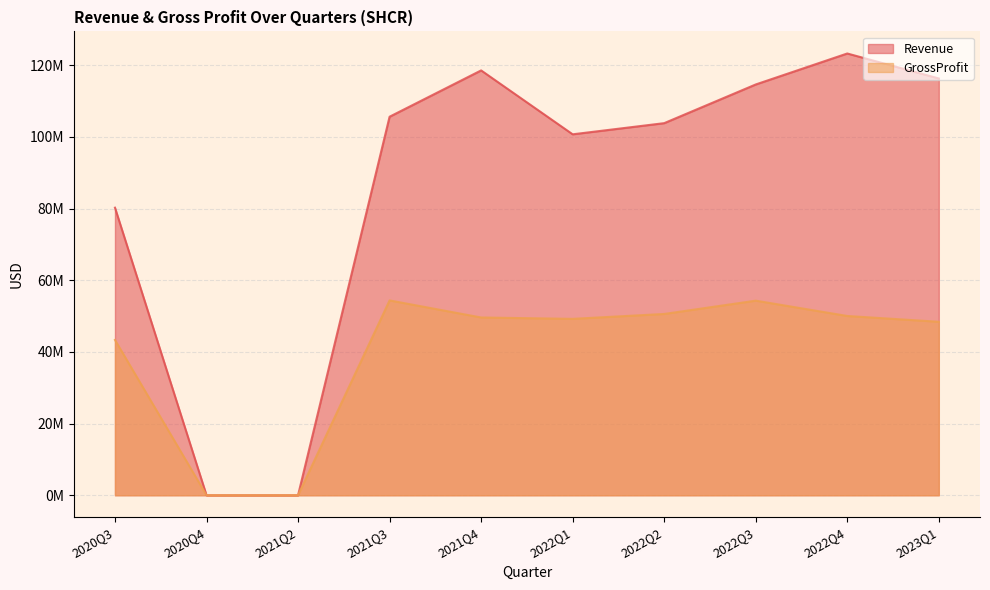

At which label does GrossProfit first exceed 49602000?

2021Q3